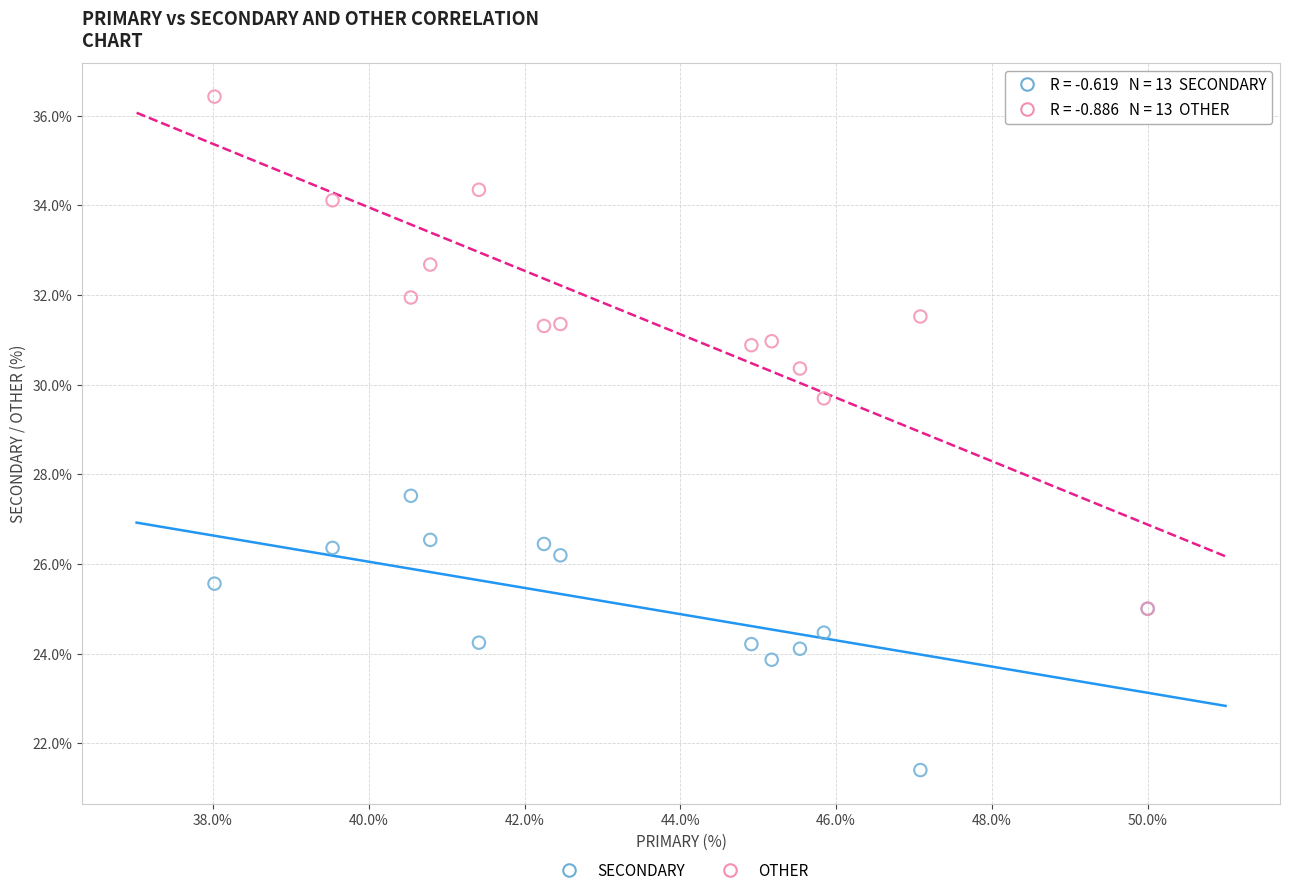

What are all the series names shown in the legend?

SECONDARY, OTHER